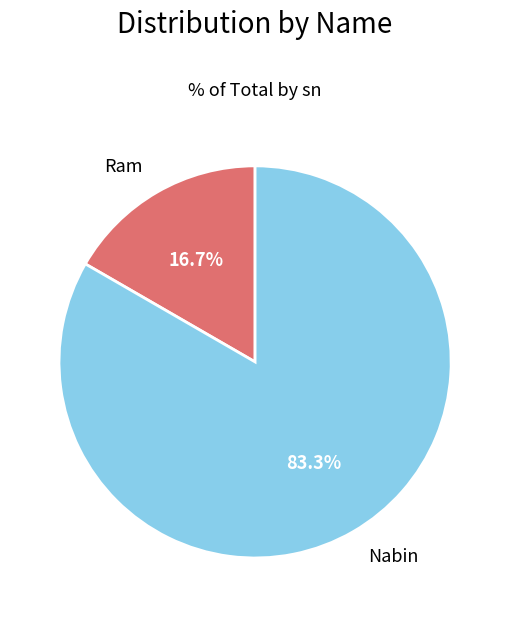

Rank the categories by value from lowest to highest.

Ram, Nabin